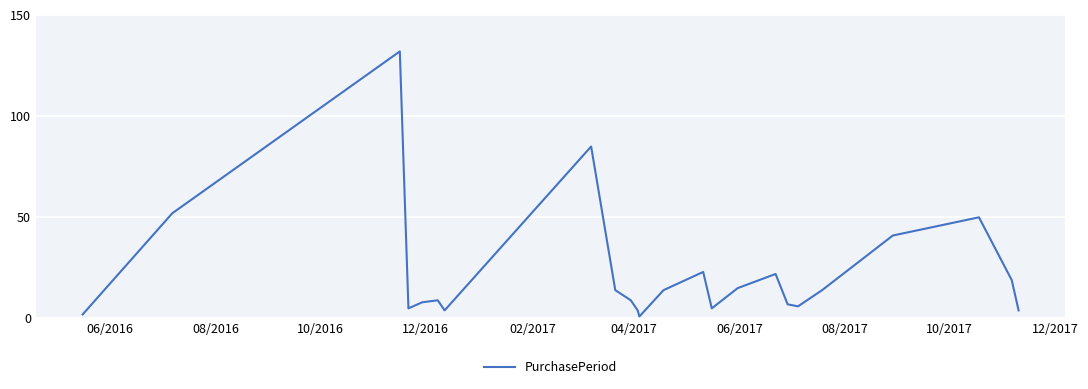

What is the difference between the maximum and minimum values?

131